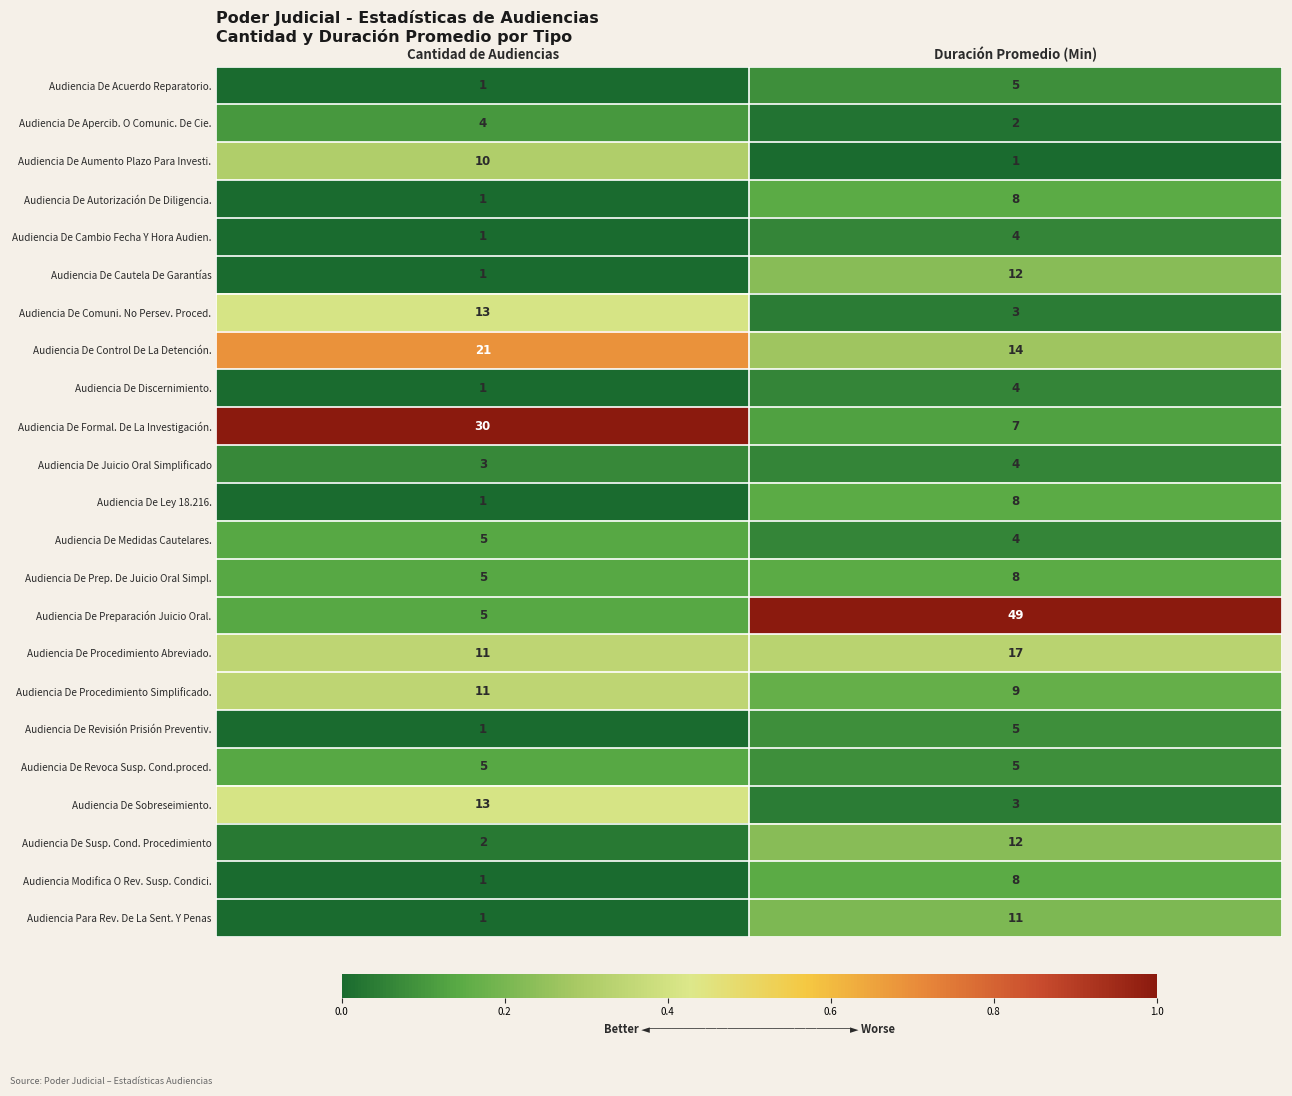

At which label does Audiencia Modifica O Rev. Susp. Condici. reach its peak?

Duración Promedio (Min)